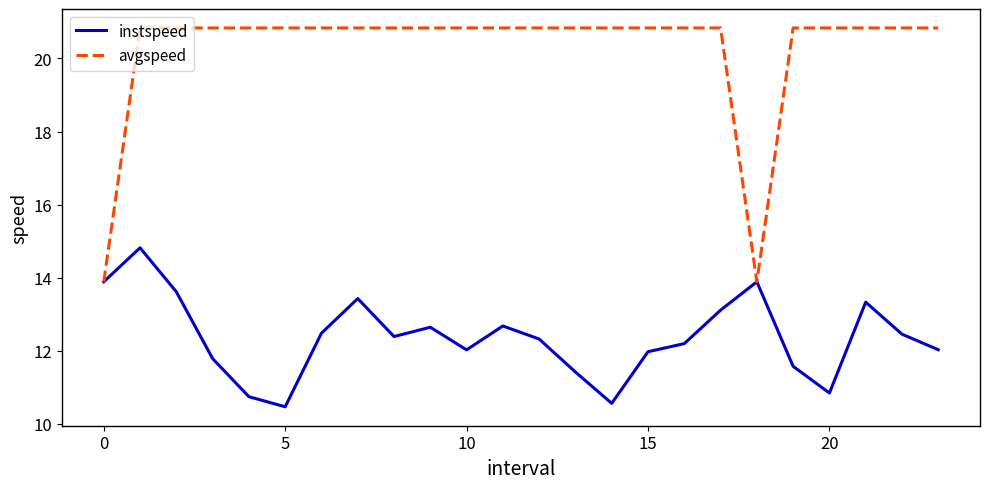

Rank the series by their average value, from highest to lowest.

avgspeed, instspeed